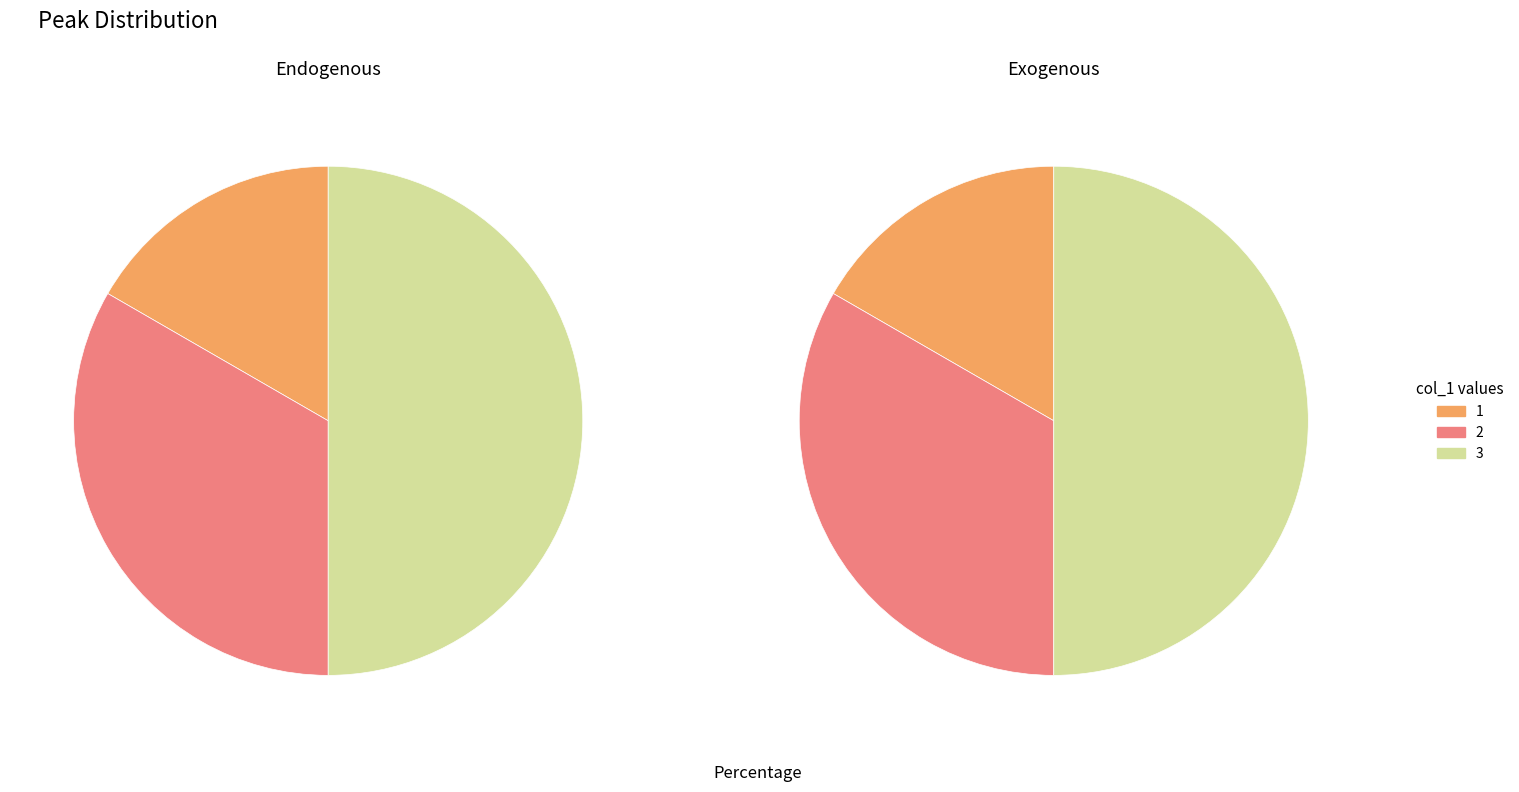

Is 3 the majority of the pie?

No